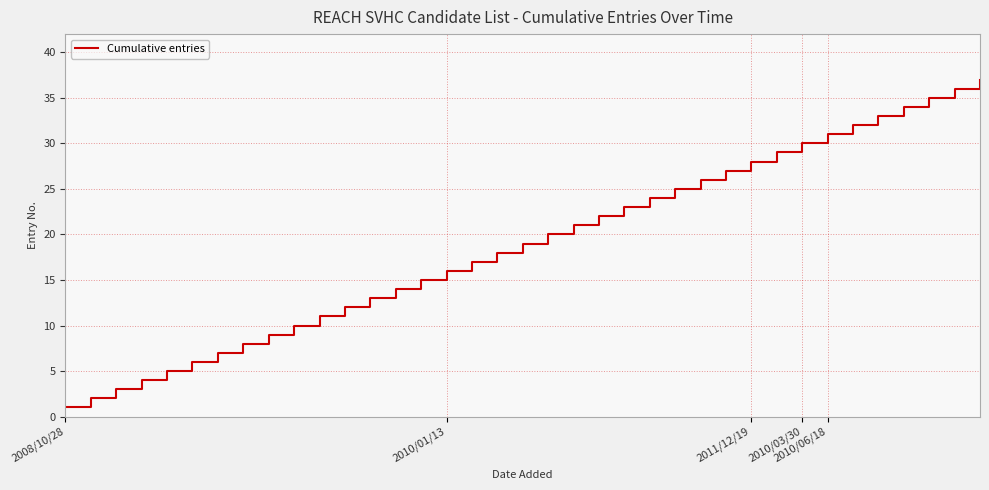

What is the difference between the maximum and minimum values?

36